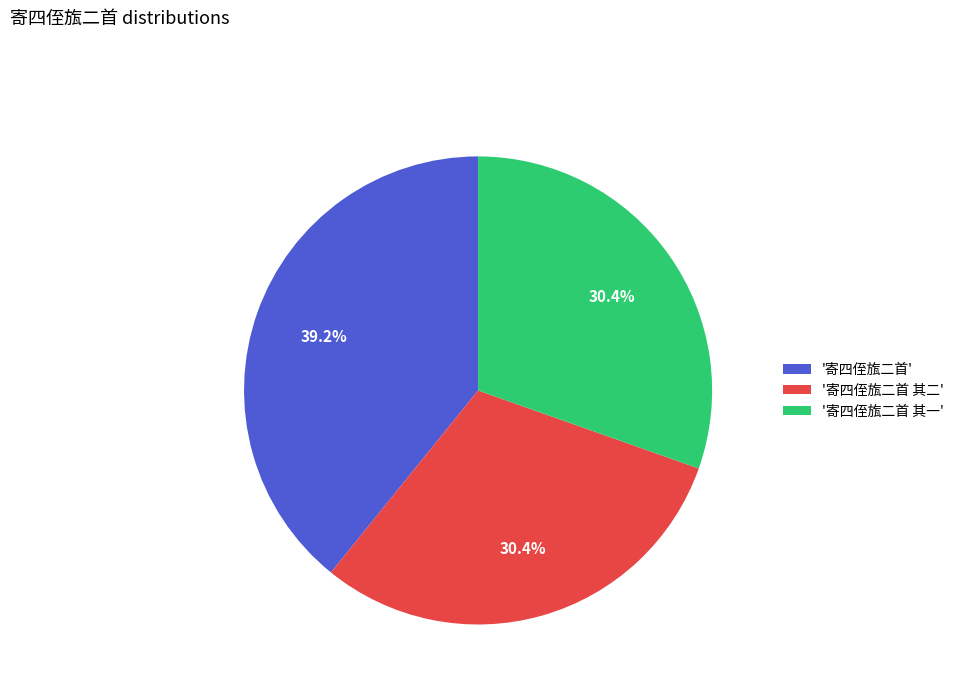

Approximately how many times larger is the value at '寄四侄旊二首' compared to '寄四侄旊二首 其二'?

1.3